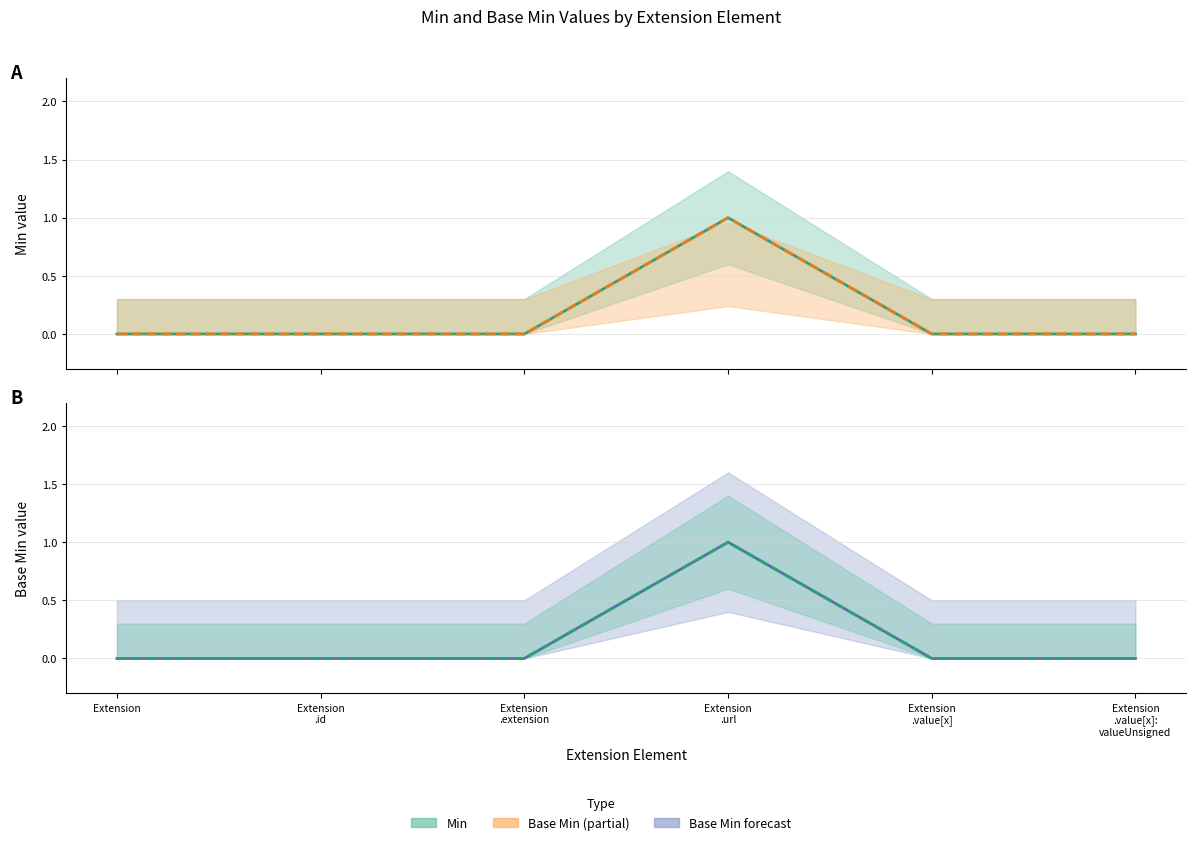

Which category has the lowest value in the Min series?

Extension